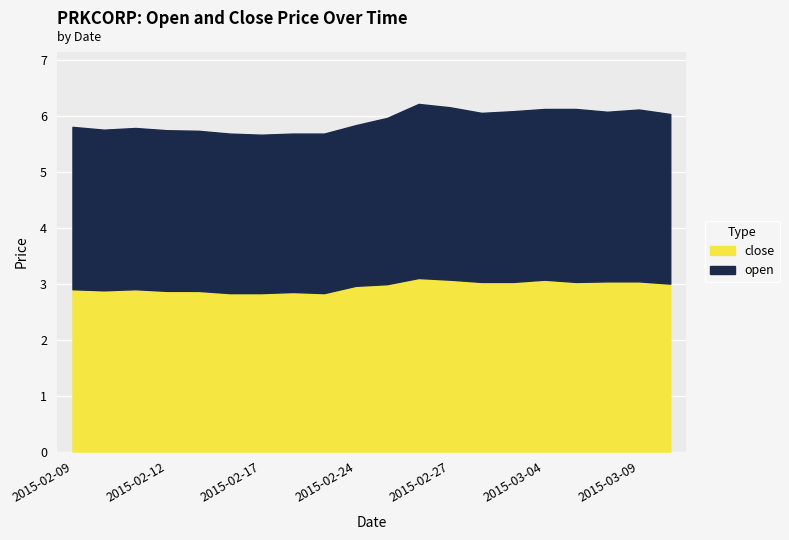

In open, how many points are lower than both neighbors (excluding endpoints)?

3